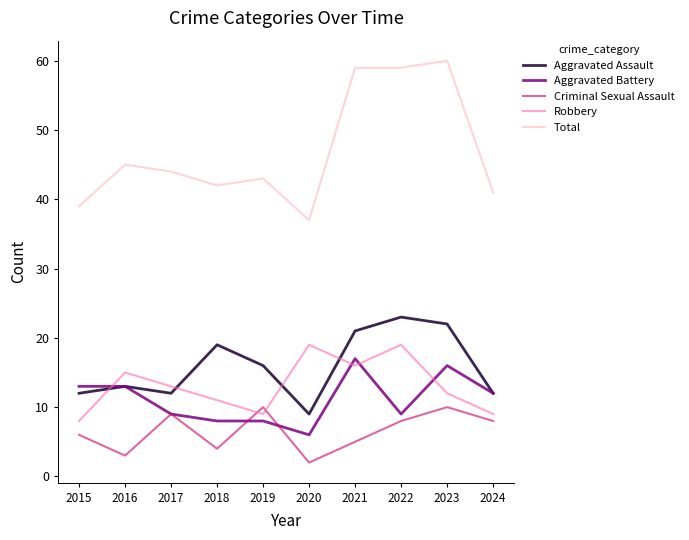

At which label does Total reach its minimum?

2020